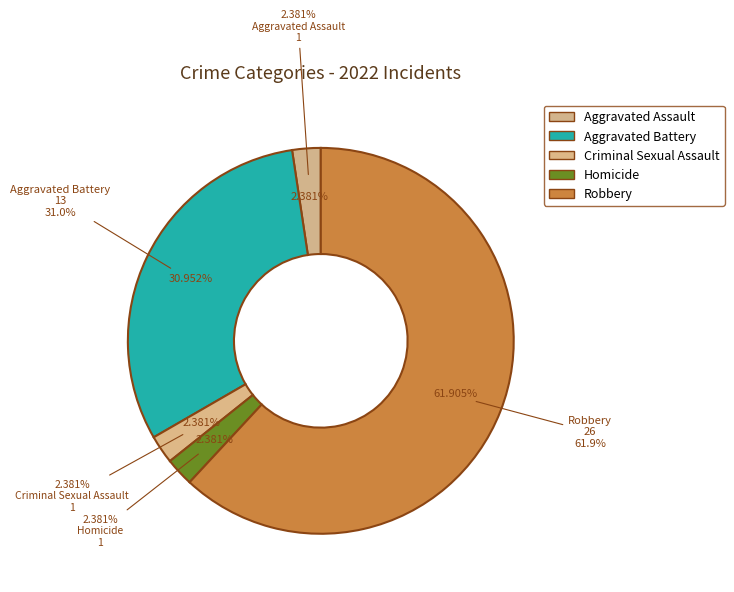

What percentage is NOT represented by Criminal Sexual Assault?

97.6%